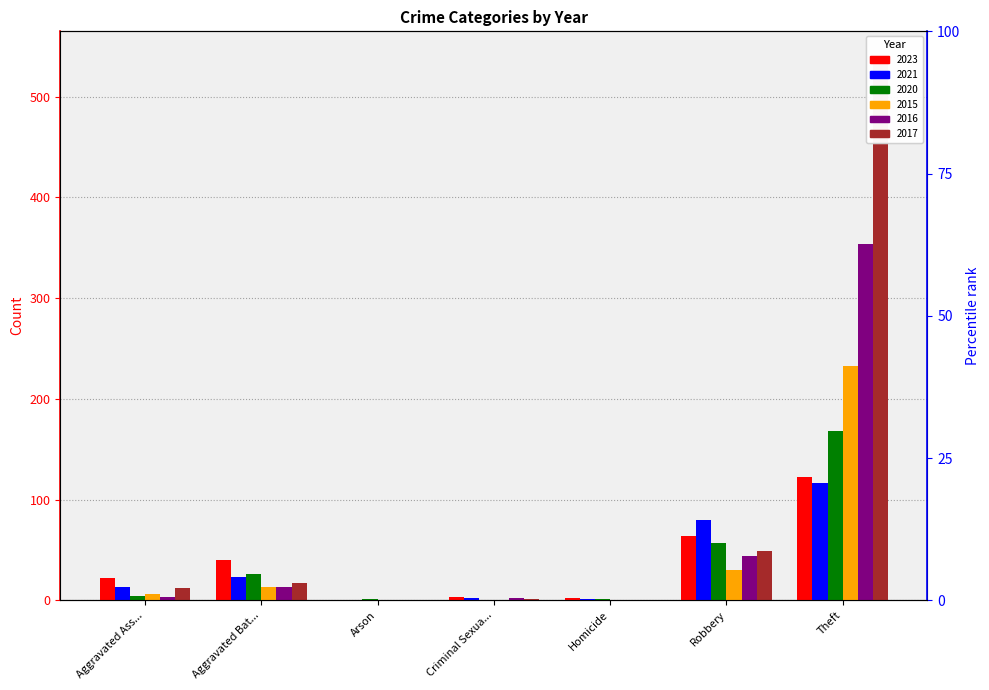

Which series changed the most between Aggravated Ass... and Arson?

2023